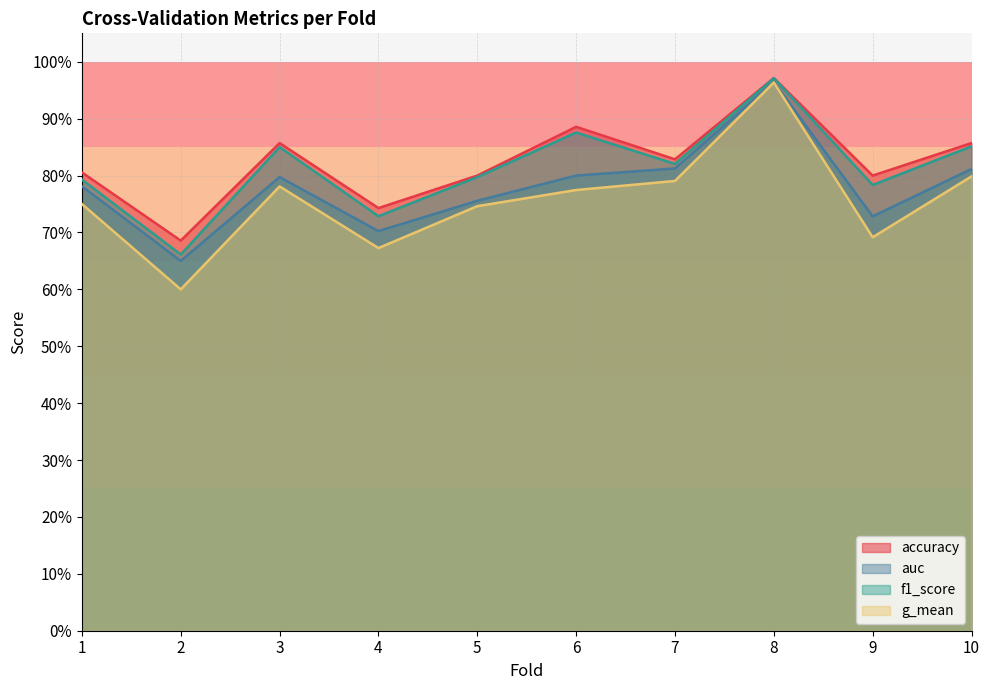

True or false: f1_score has a value of 0.7 at 4.

True